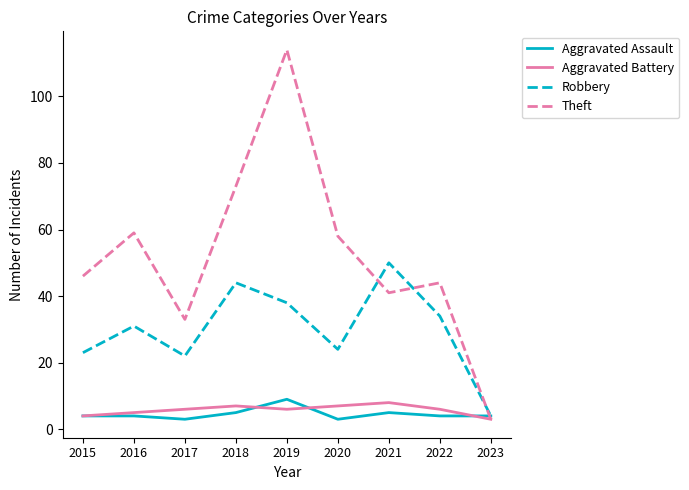

Reading left to right, extract all data points from this chart.

Aggravated Assault: 2015=4	2016=4	2017=3	2018=5	2019=9	2020=3	2021=5	2022=4	2023=4
Aggravated Battery: 2015=4	2016=5	2017=6	2018=7	2019=6	2020=7	2021=8	2022=6	2023=3
Robbery: 2015=23	2016=31	2017=22	2018=44	2019=38	2020=24	2021=50	2022=34	2023=4
Theft: 2015=46	2016=59	2017=33	2018=73	2019=114	2020=58	2021=41	2022=44	2023=3